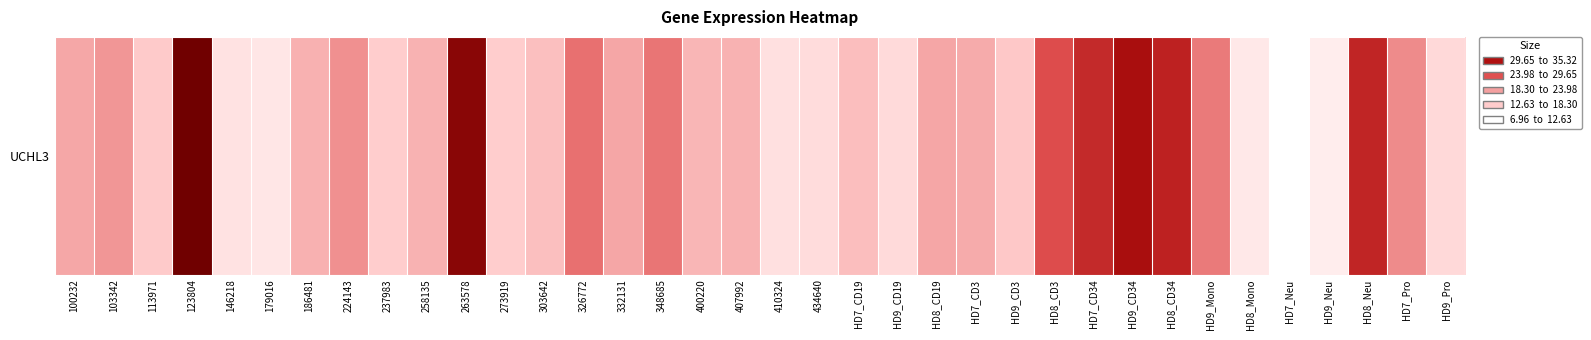

How many data points are less than 16?

18